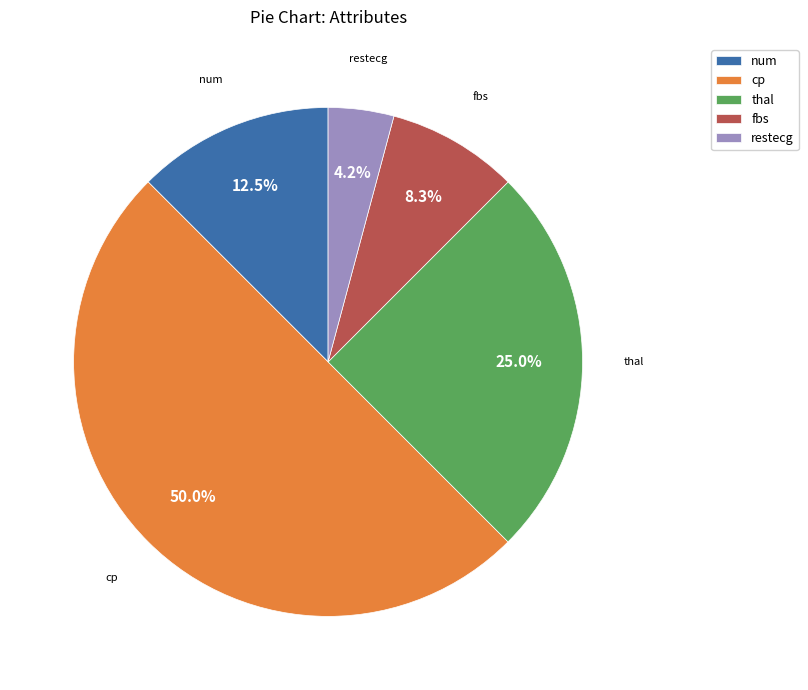

How many slices are in this pie chart?

5